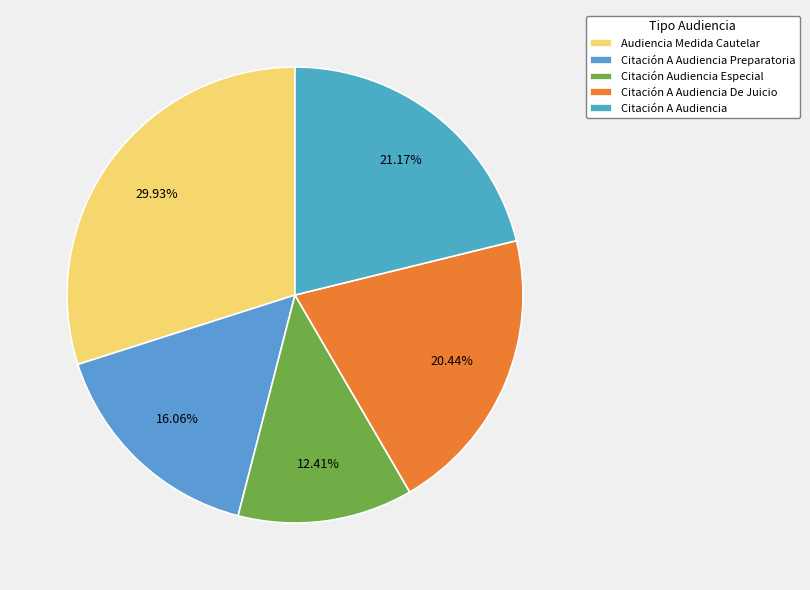

Is it true that Citación A Audiencia De Juicio is 20% of the pie?

True